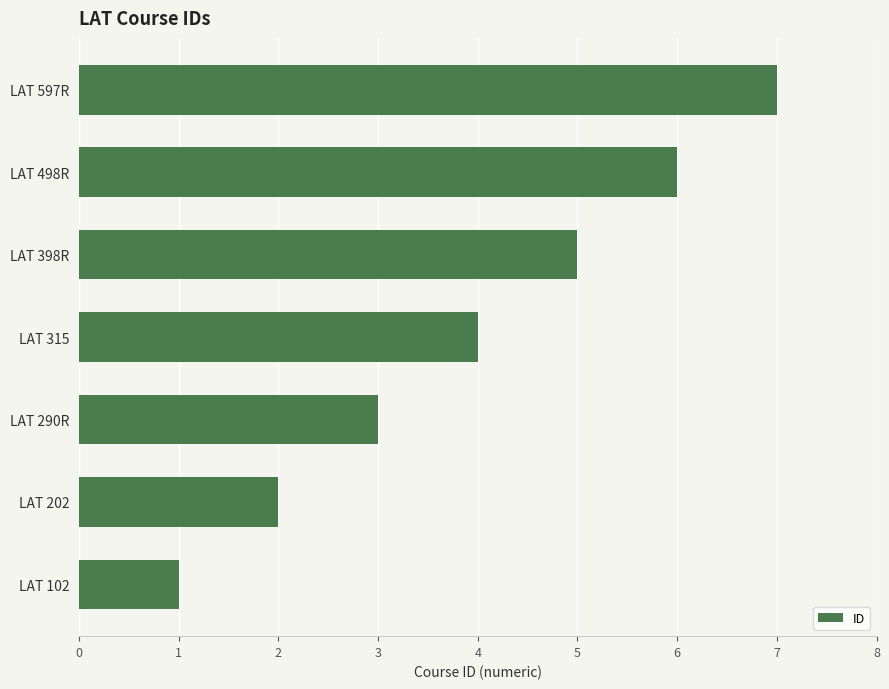

What is the change in value from LAT 102 to LAT 290R?

+2